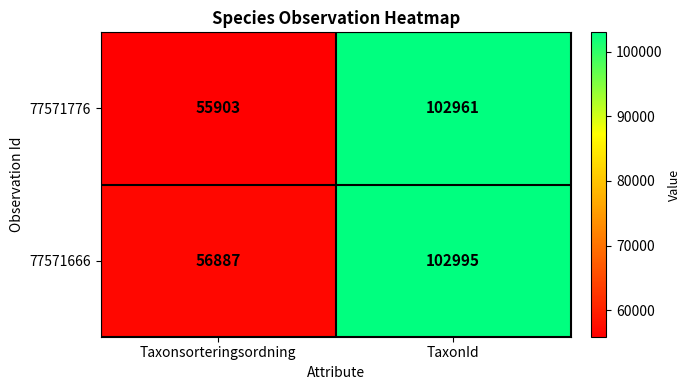

What is the average value of the 77571776 series?

79432